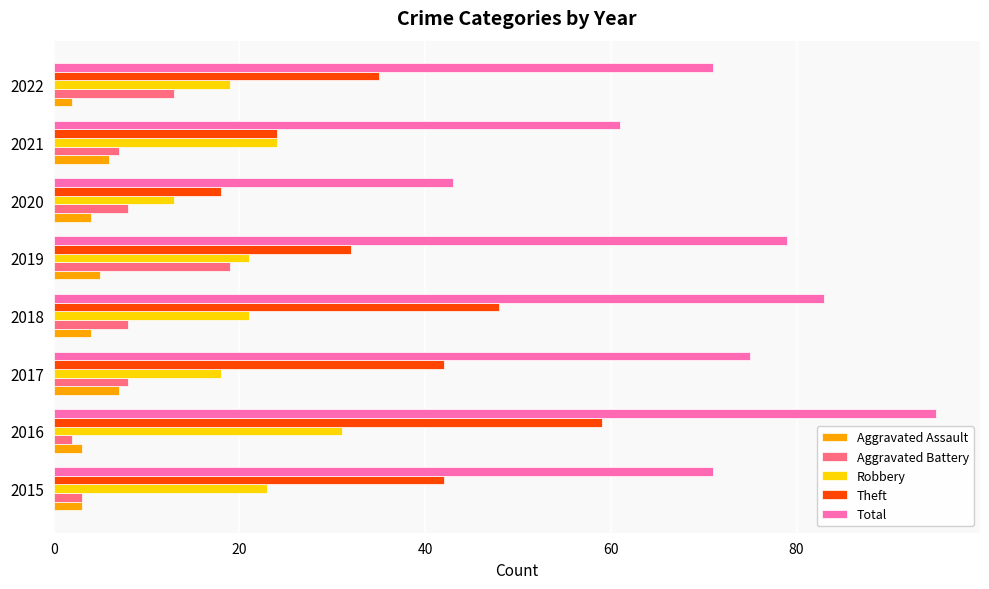

The Aggravated Battery series shows 12 at 2021. True or false?

False